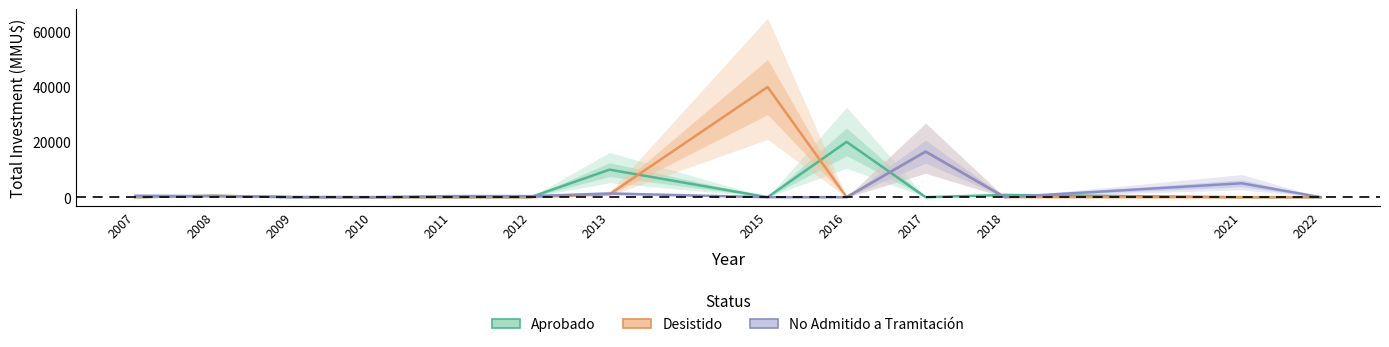

In Desistido, how many points are lower than both neighbors (excluding endpoints)?

1